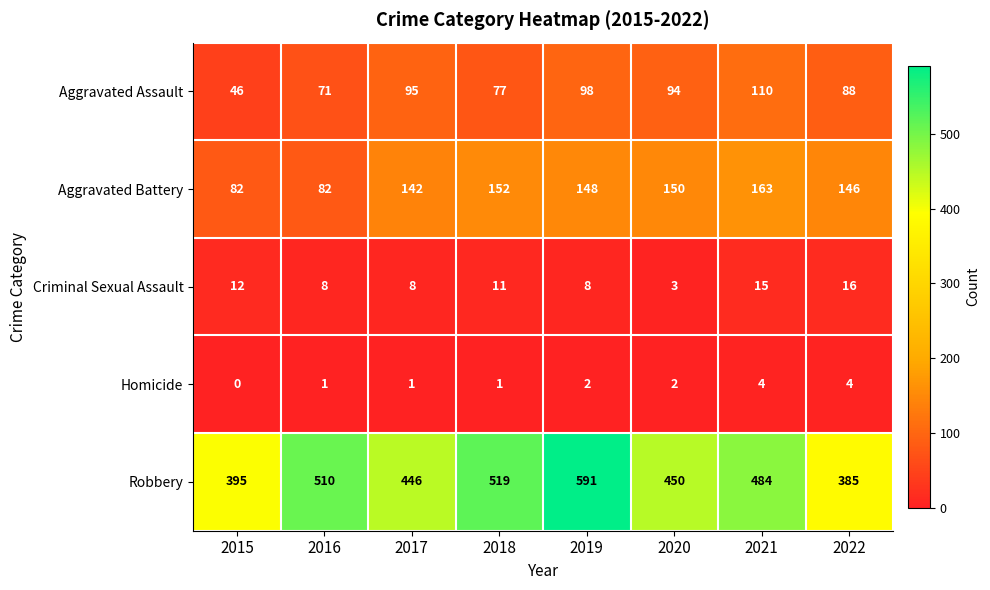

At how many categories does at least one series exceed 111?

8